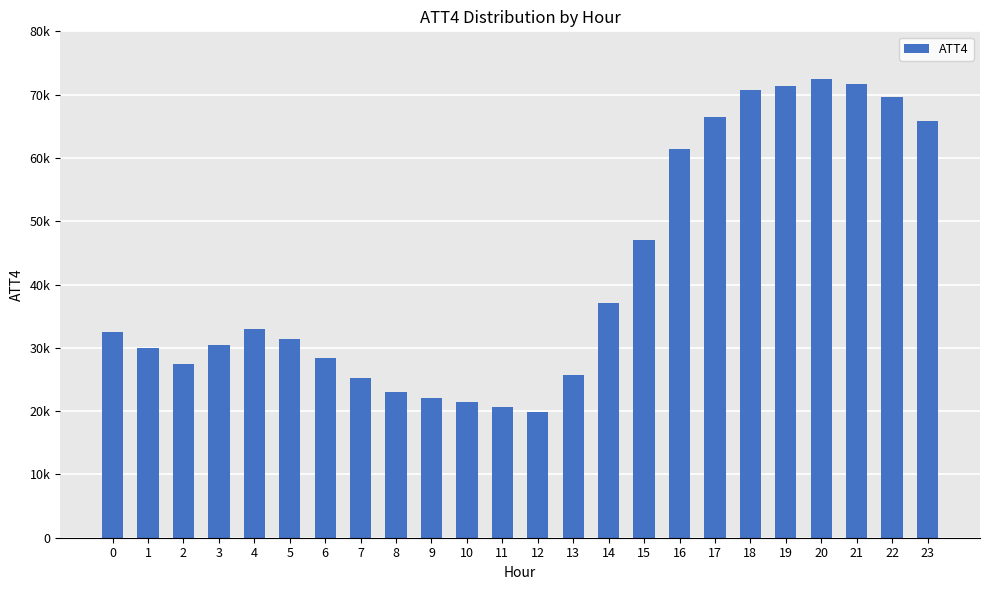

Where does the data first go above 32500?

4